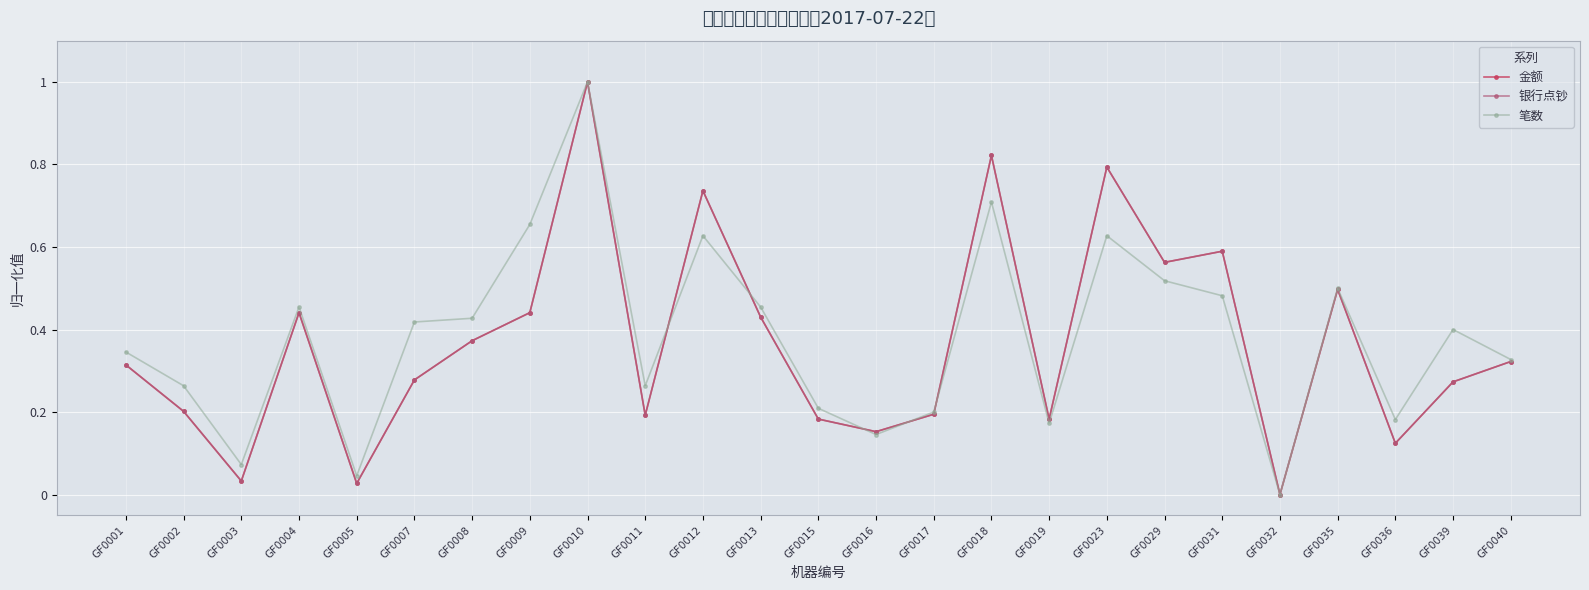

How many lines are shown in the chart?

3